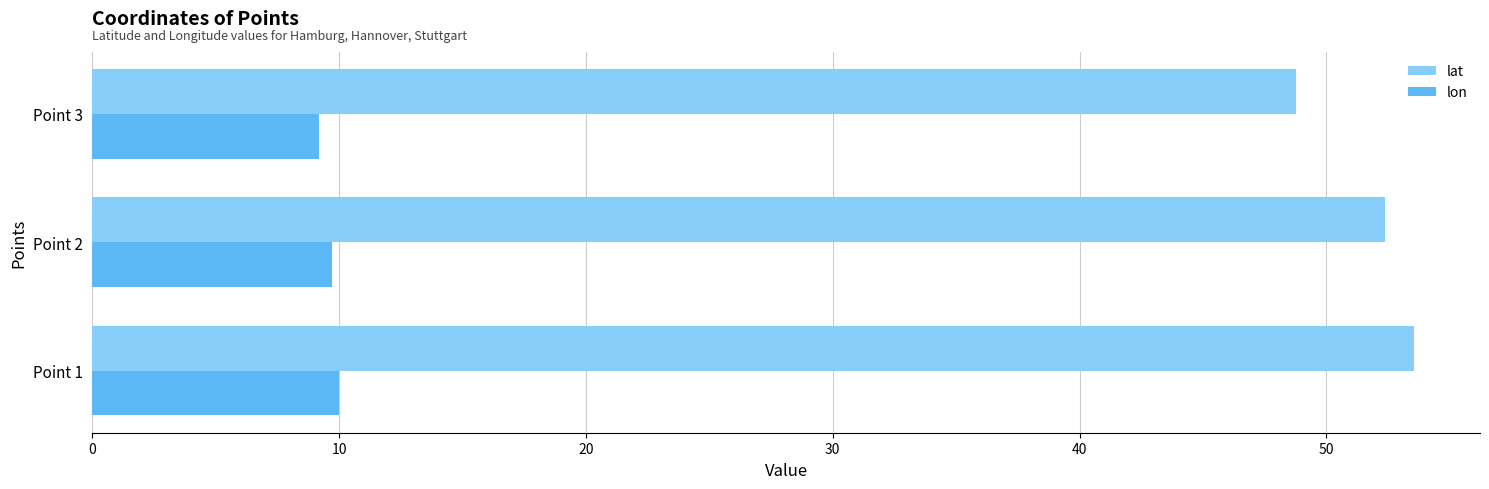

Which series has the widest spread of values?

lat